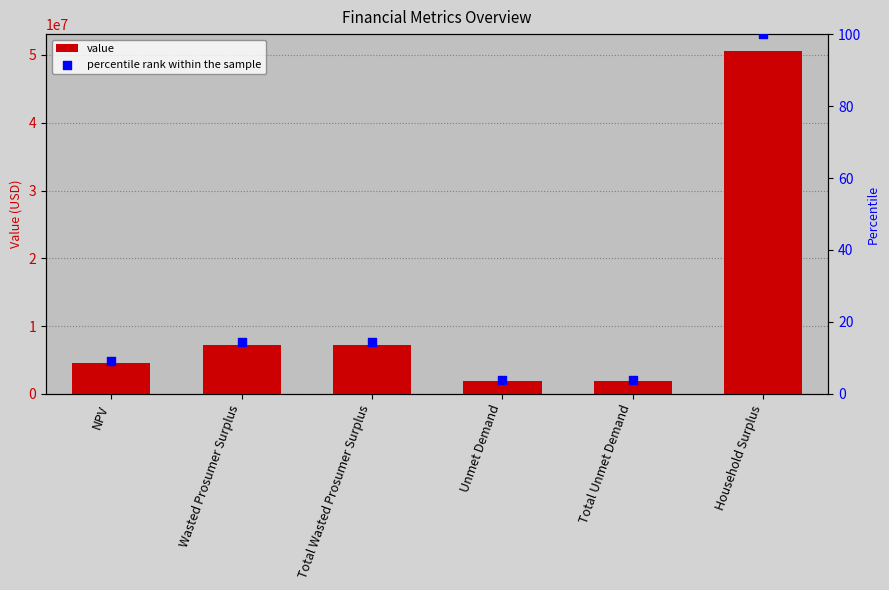

Which series reaches the minimum Y coordinate?

percentile rank within the sample